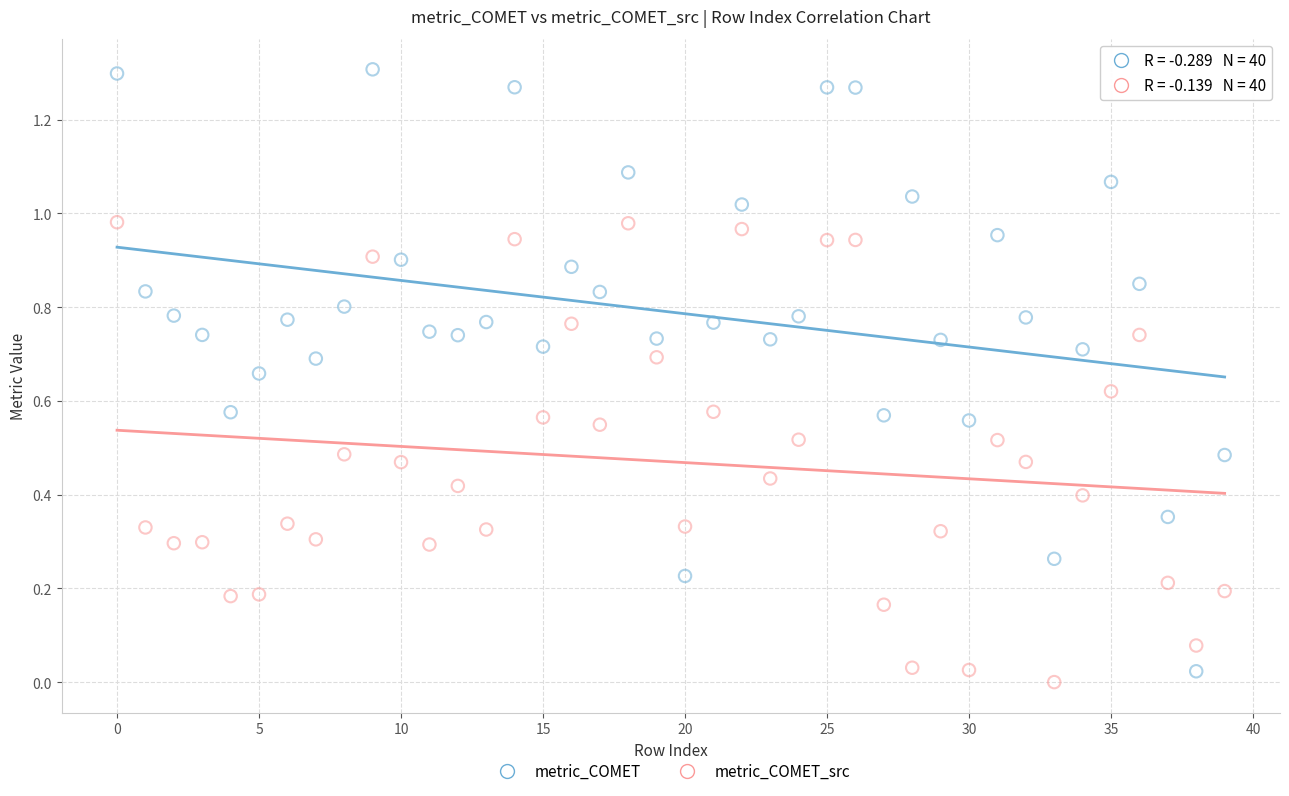

Which series reaches the maximum Y coordinate?

metric_COMET